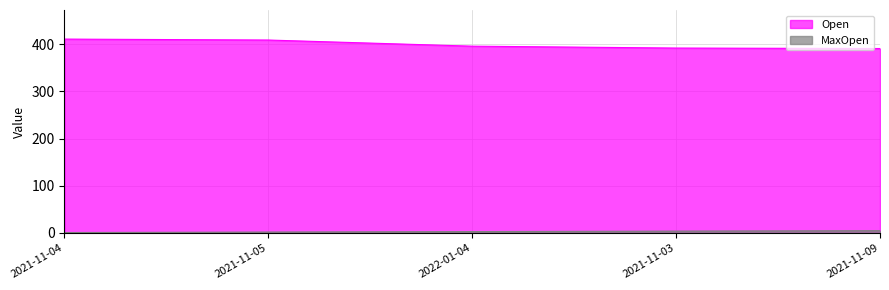

Reading right to left, list all the values displayed in this chart.

Open: 391	392	396	409	411
MaxOpen: 5	4	3	2	1